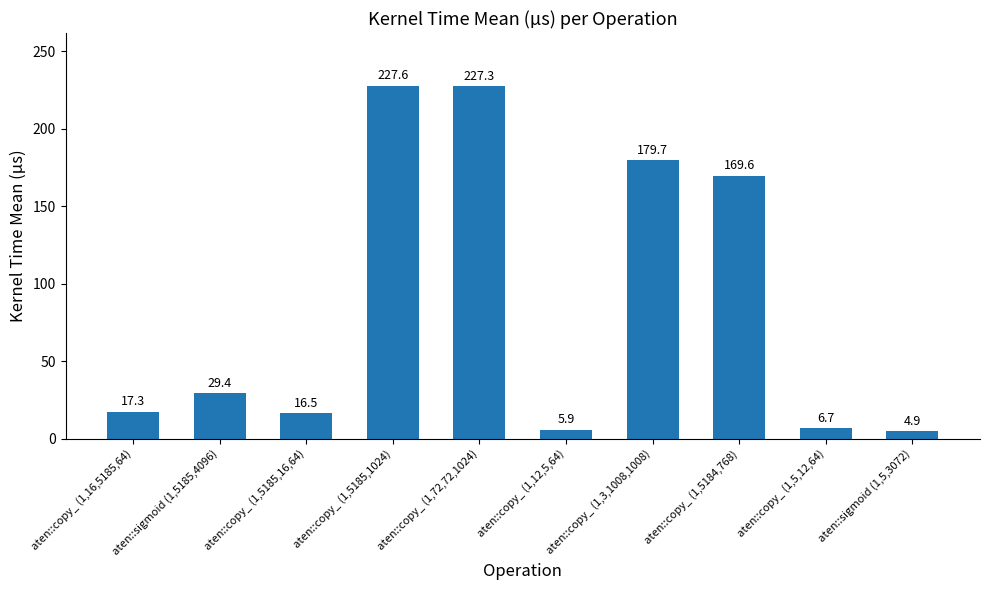

The chart shows a value of 6.8 at aten::sigmoid (1,5185,4096). True or false?

False